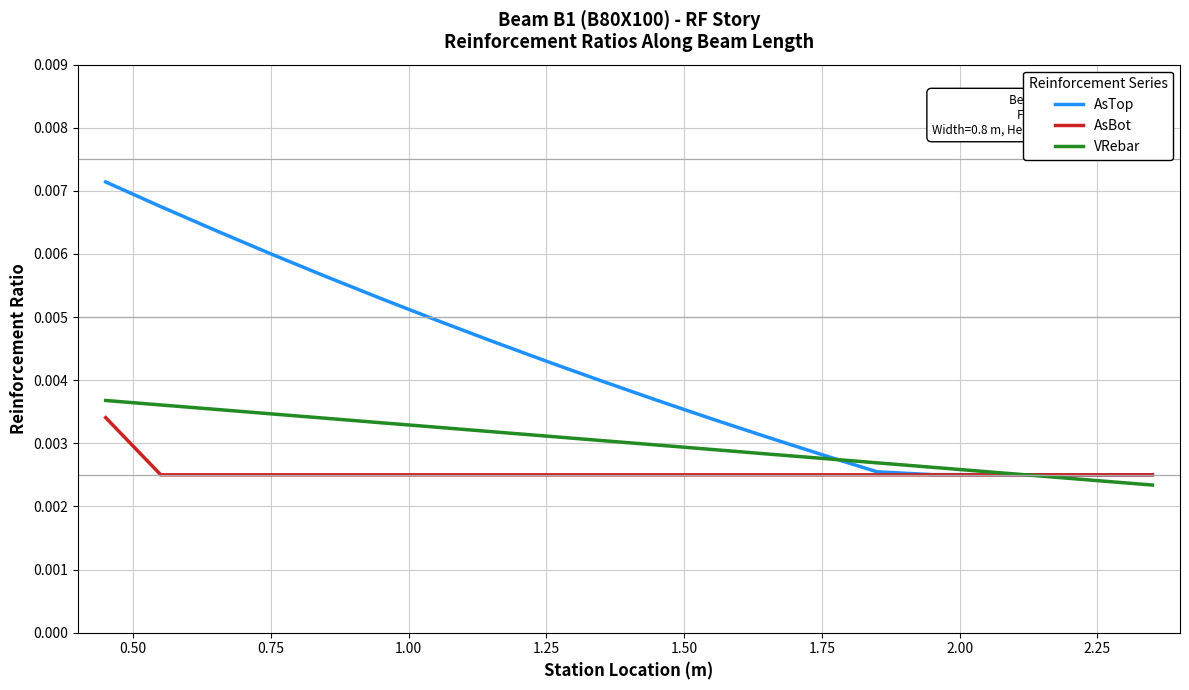

Rank the series by their average value, from highest to lowest.

AsTop, VRebar, AsBot